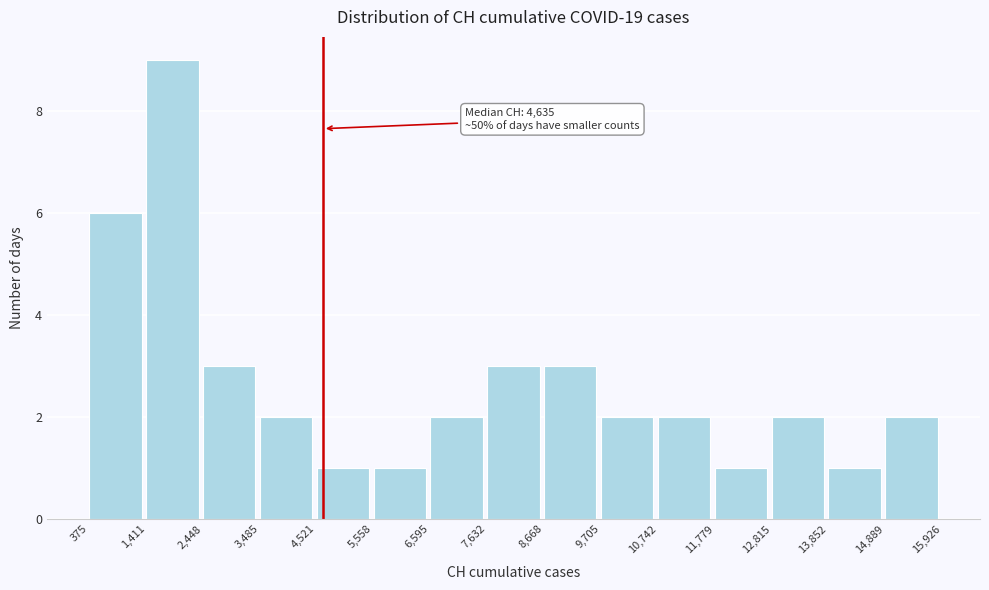

Which range on the x-axis has the tallest bar?

1,411 to 2,448